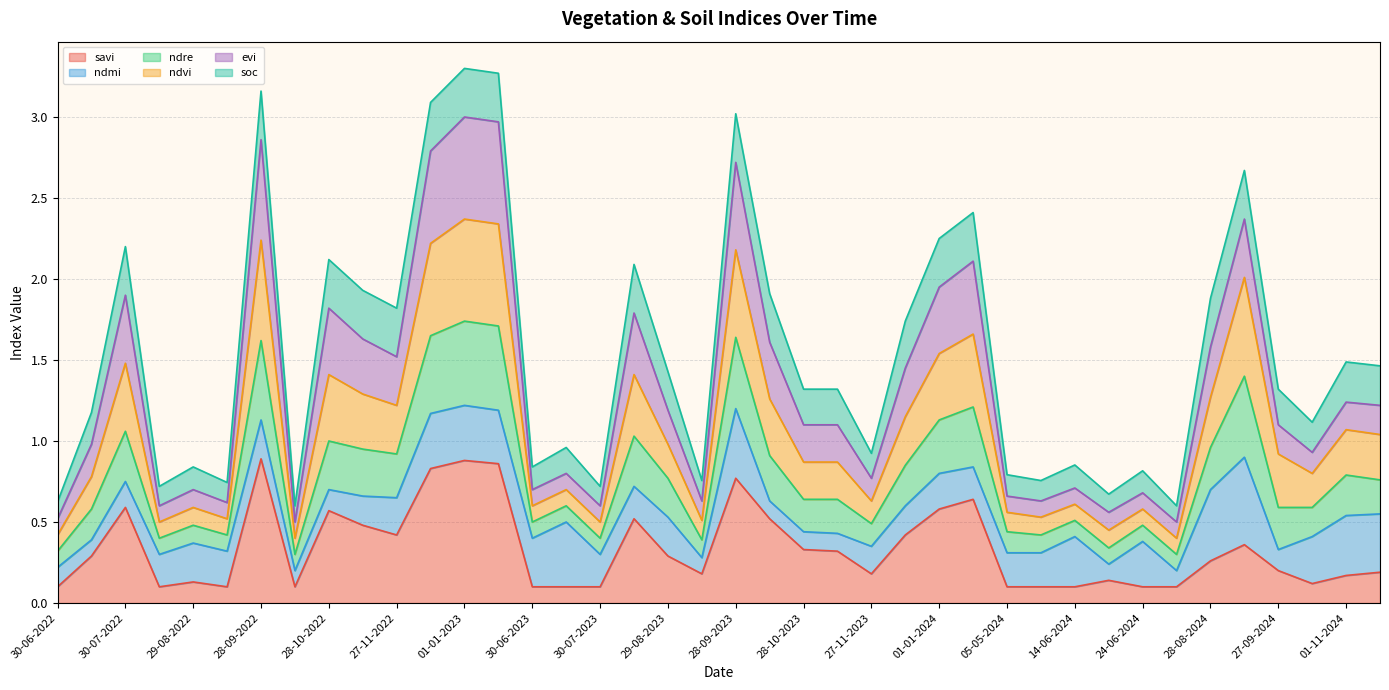

Which category has the lowest value across all series?

30-06-2022